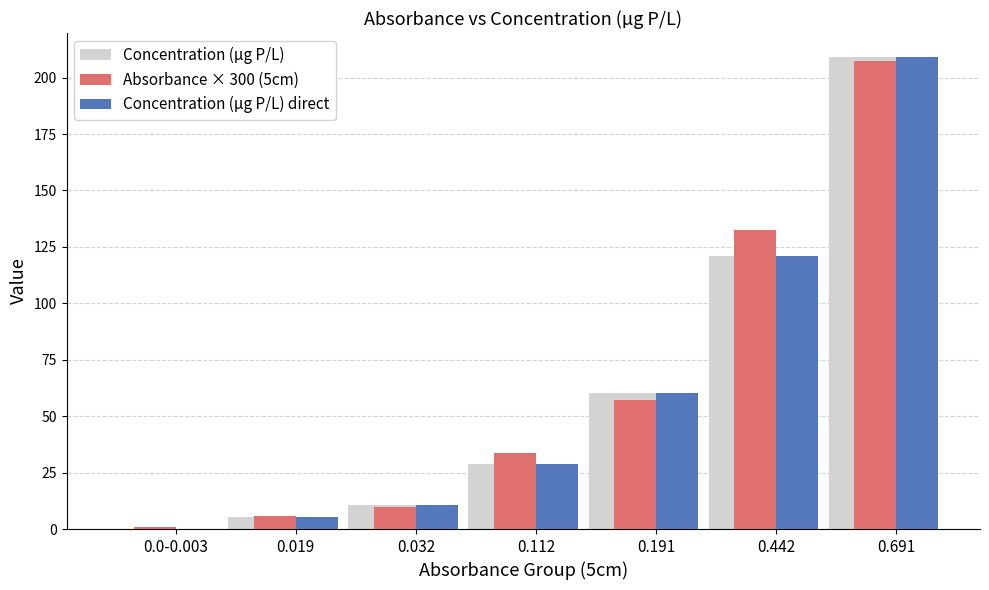

How many values in Concentration (µg P/L) are above zero?

6